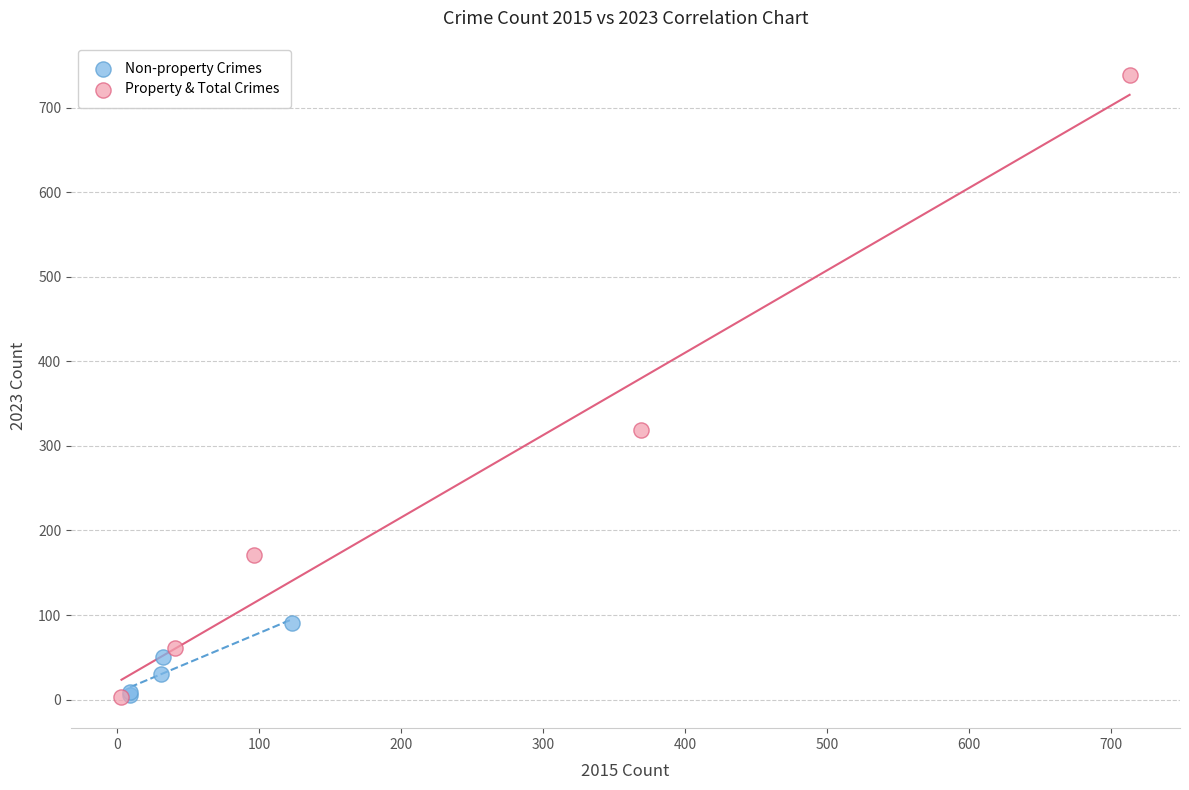

Which series has the largest Y range (max minus min)?

Property & Total Crimes